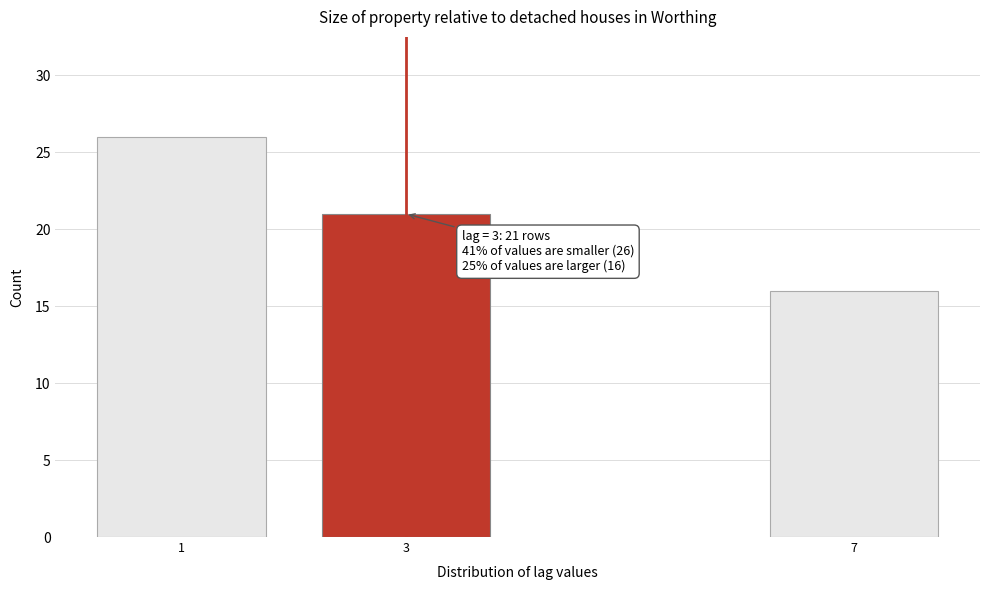

Reading left to right, extract all data points from this chart.

26	21	16